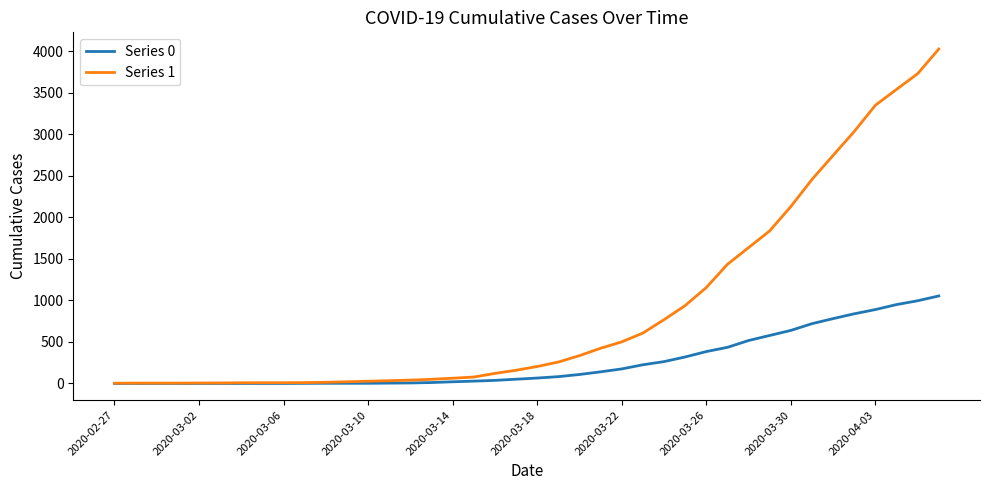

What are all the series names shown in the legend?

Series 0, Series 1